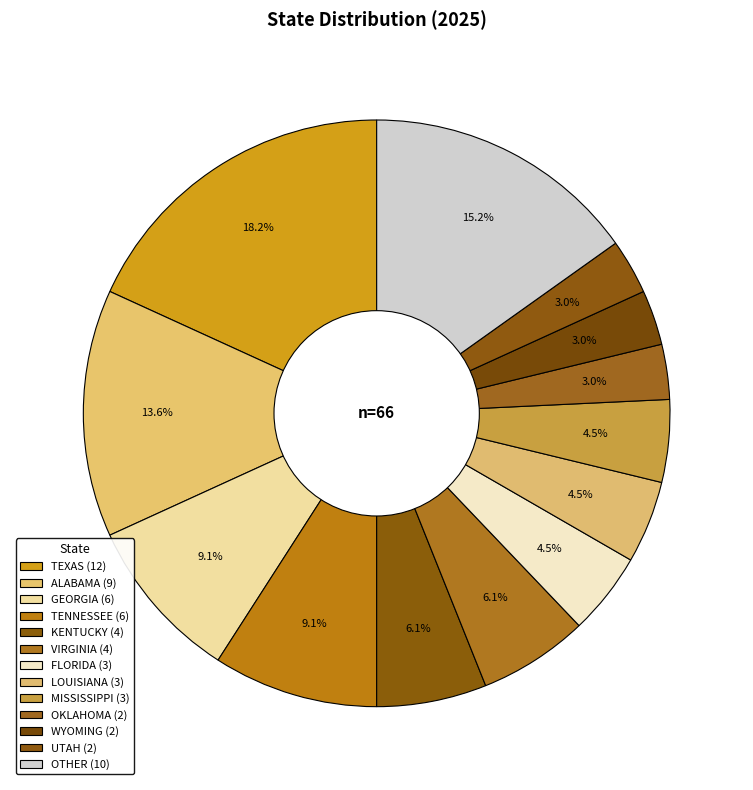

Count the number of slices in the pie.

13